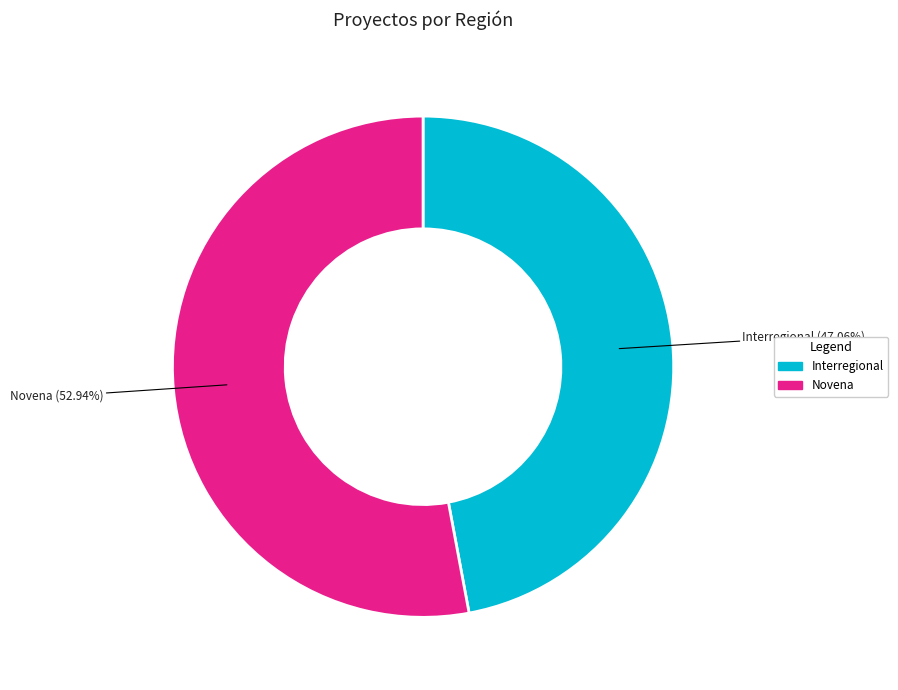

What is the ratio of the value at Novena to the value at Interregional?

1.1